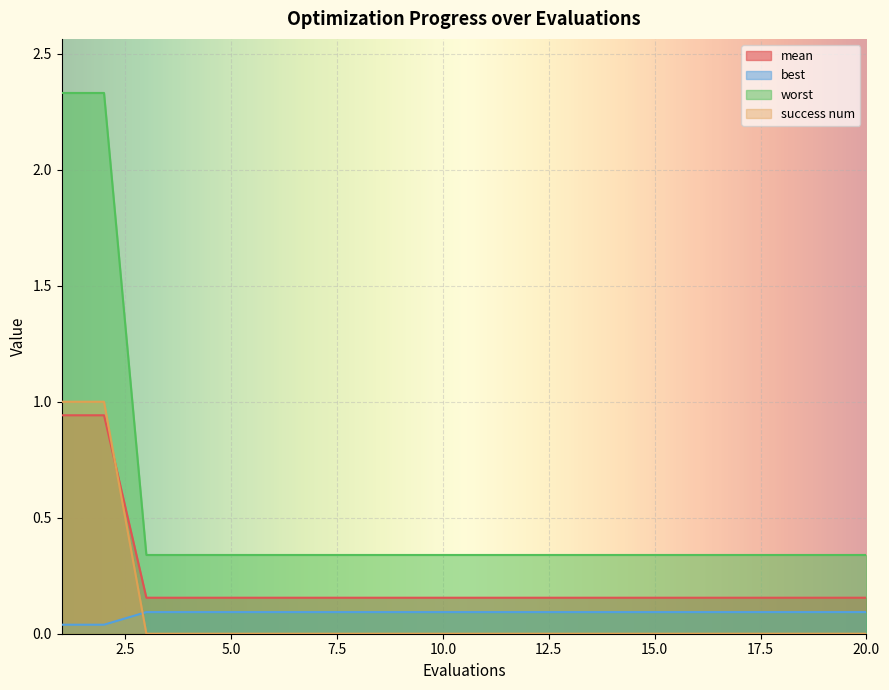

What is the difference between the highest and lowest values at 17?

0.3